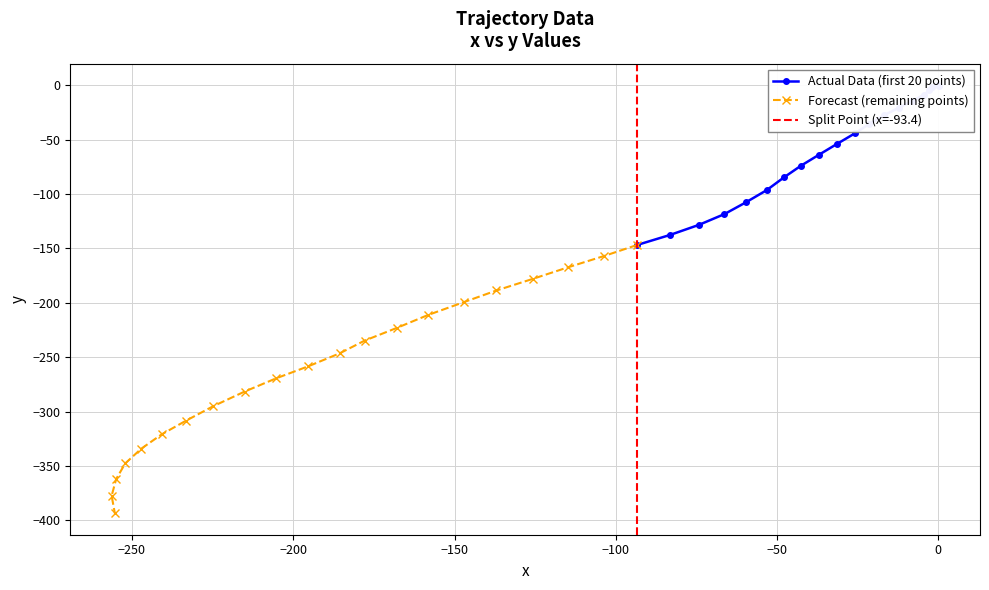

Is the value of y at 29 greater than the value of x at 23?

No